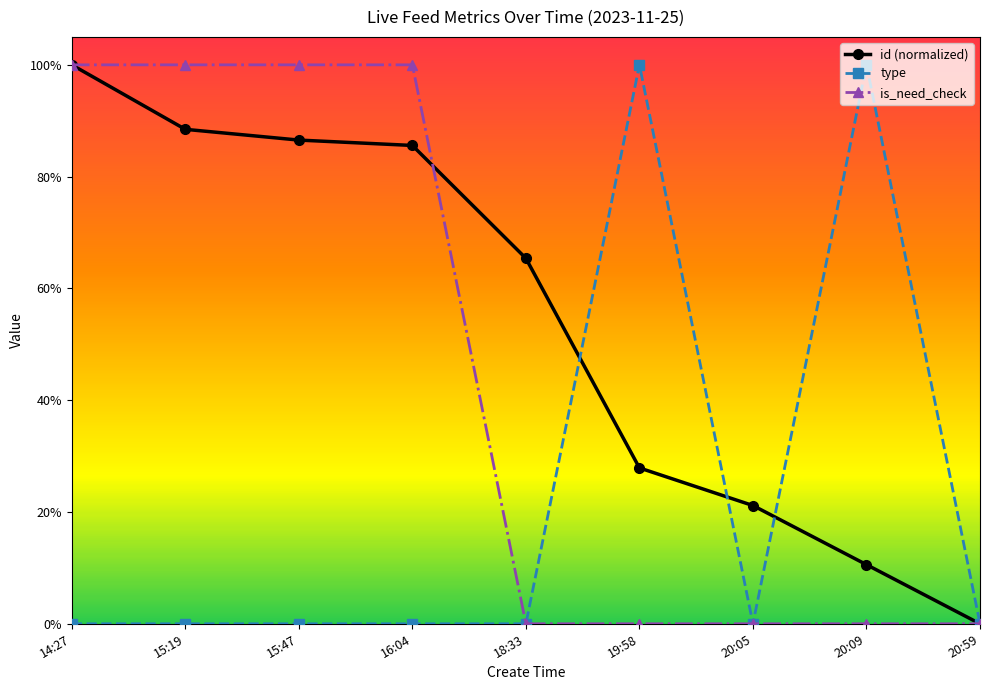

What are all the series names shown in the legend?

id (normalized), type, is_need_check